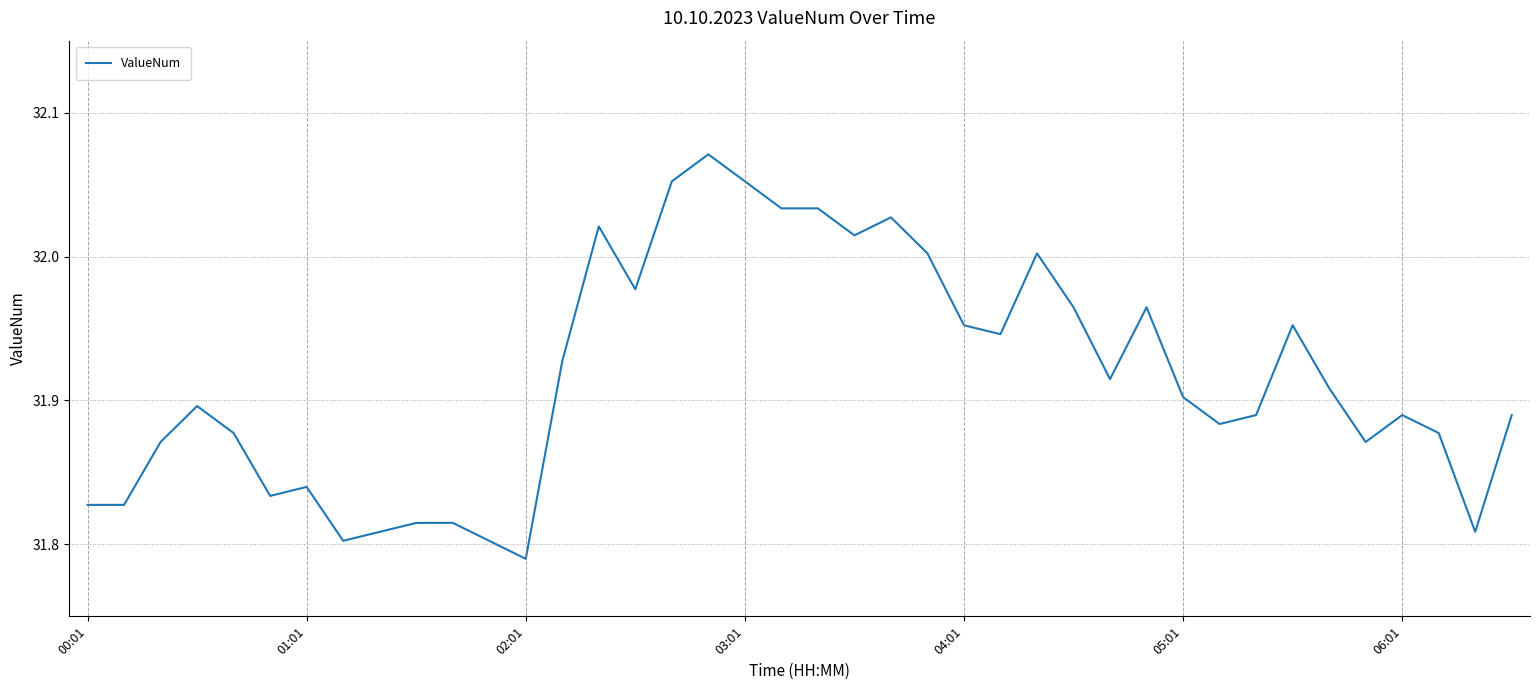

Does the chart have visible grid lines?

Yes